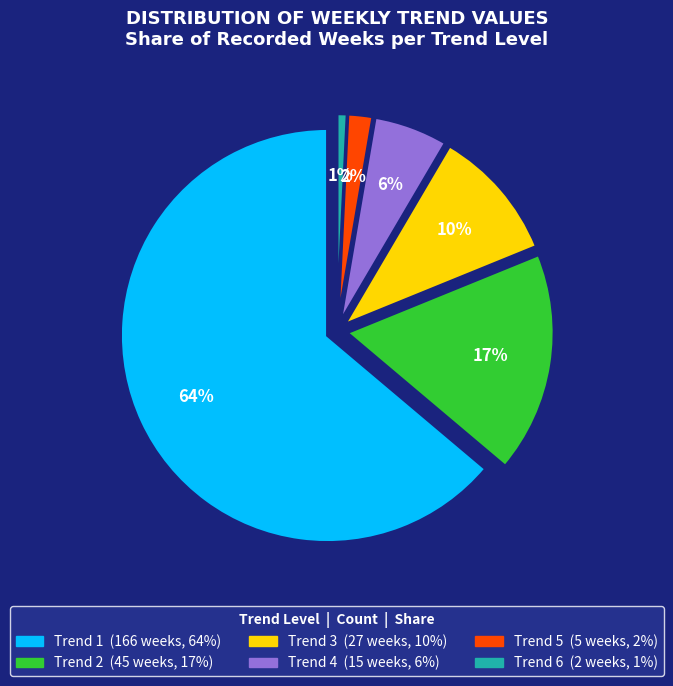

To the nearest percent, what portion does 2 represent?

17%